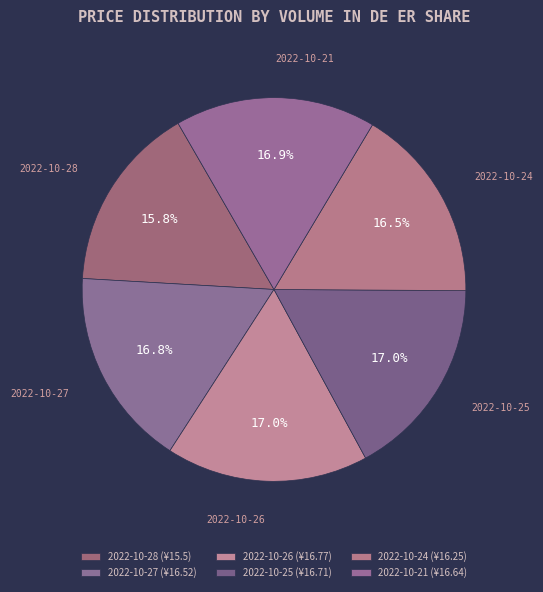

To the nearest percent, what is the difference between the largest and smallest slice percentages?

1%